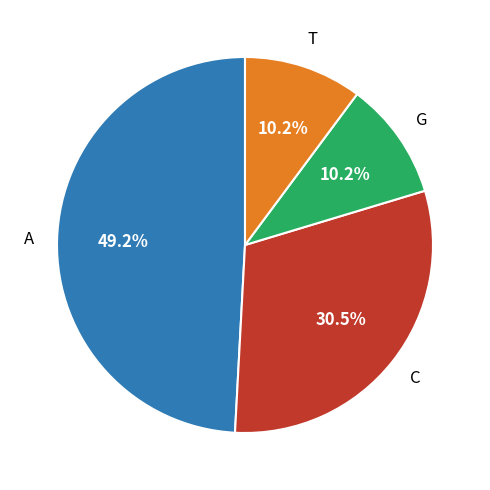

Count the number of slices in the pie.

4